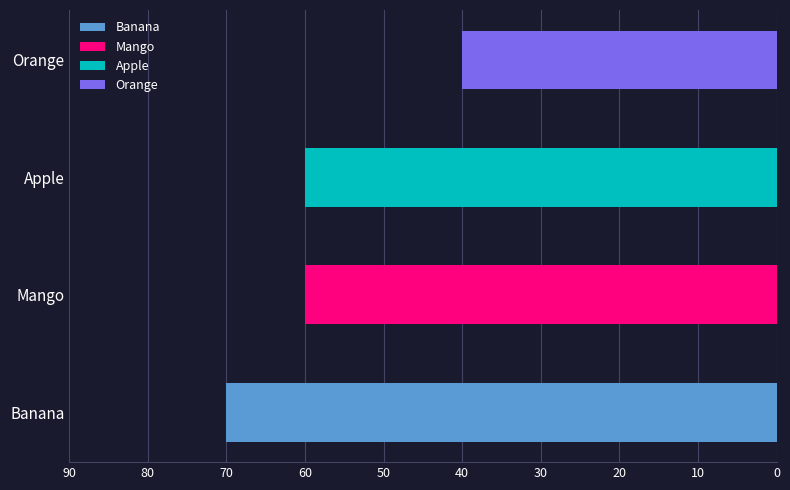

Does the chart contain any negative values?

No